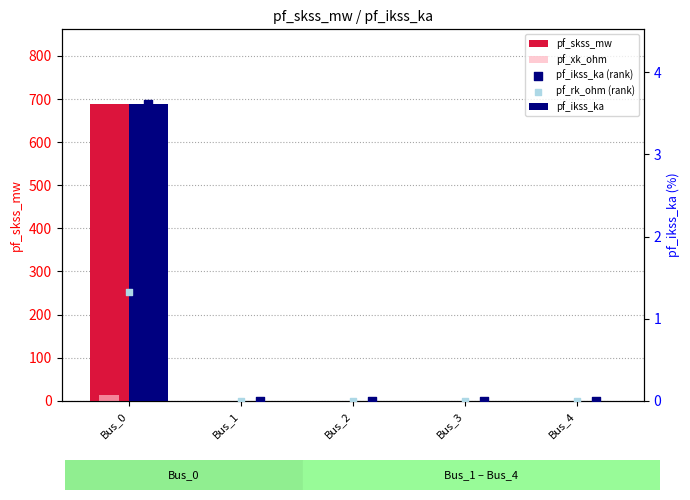

Is the value of pf_xk_ohm at Bus_0 greater than the value of pf_ikss_ka (rank) at Bus_4?

Yes